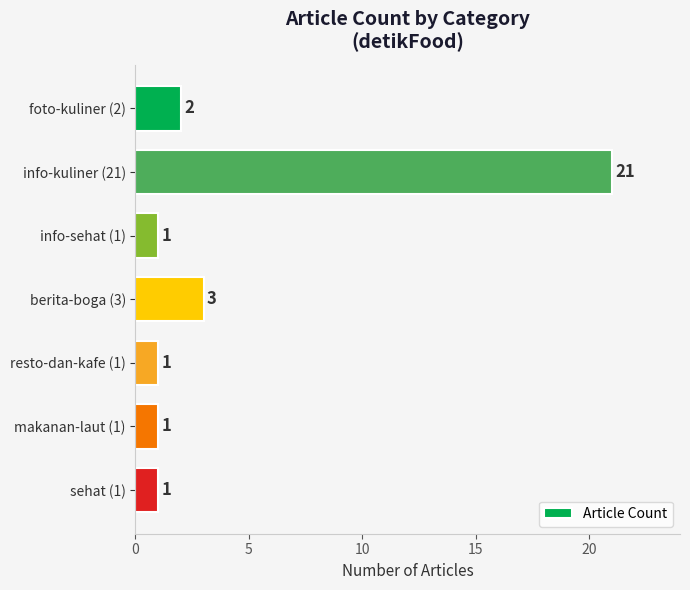

Are the bars horizontal?

Yes